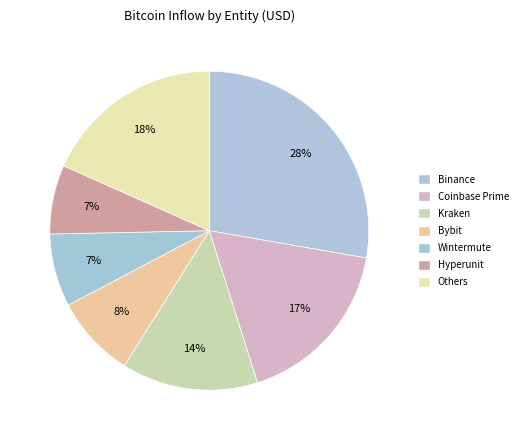

Count the number of slices in the pie.

7